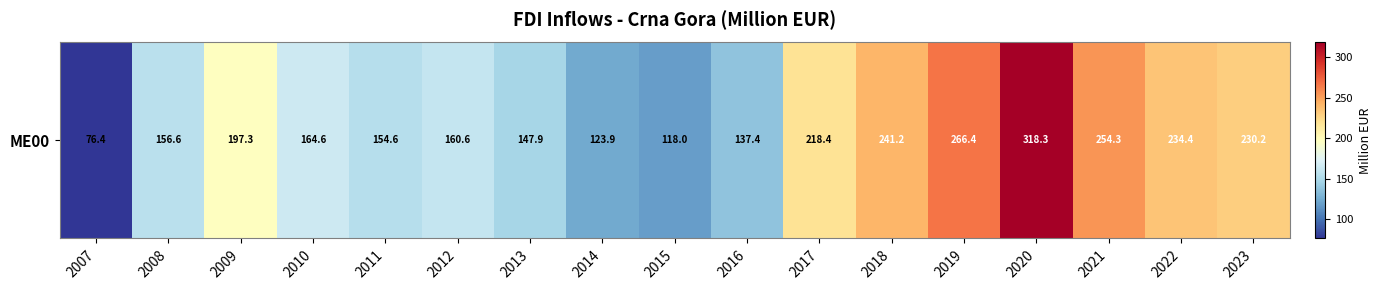

Reading left to right, extract all data points from this chart.

2007=76.4	2008=156.6	2009=197.3	2010=164.6	2011=154.6	2012=160.6	2013=147.9	2014=123.9	2015=118.0	2016=137.4	2017=218.4	2018=241.2	2019=266.4	2020=318.3	2021=254.3	2022=234.4	2023=230.2